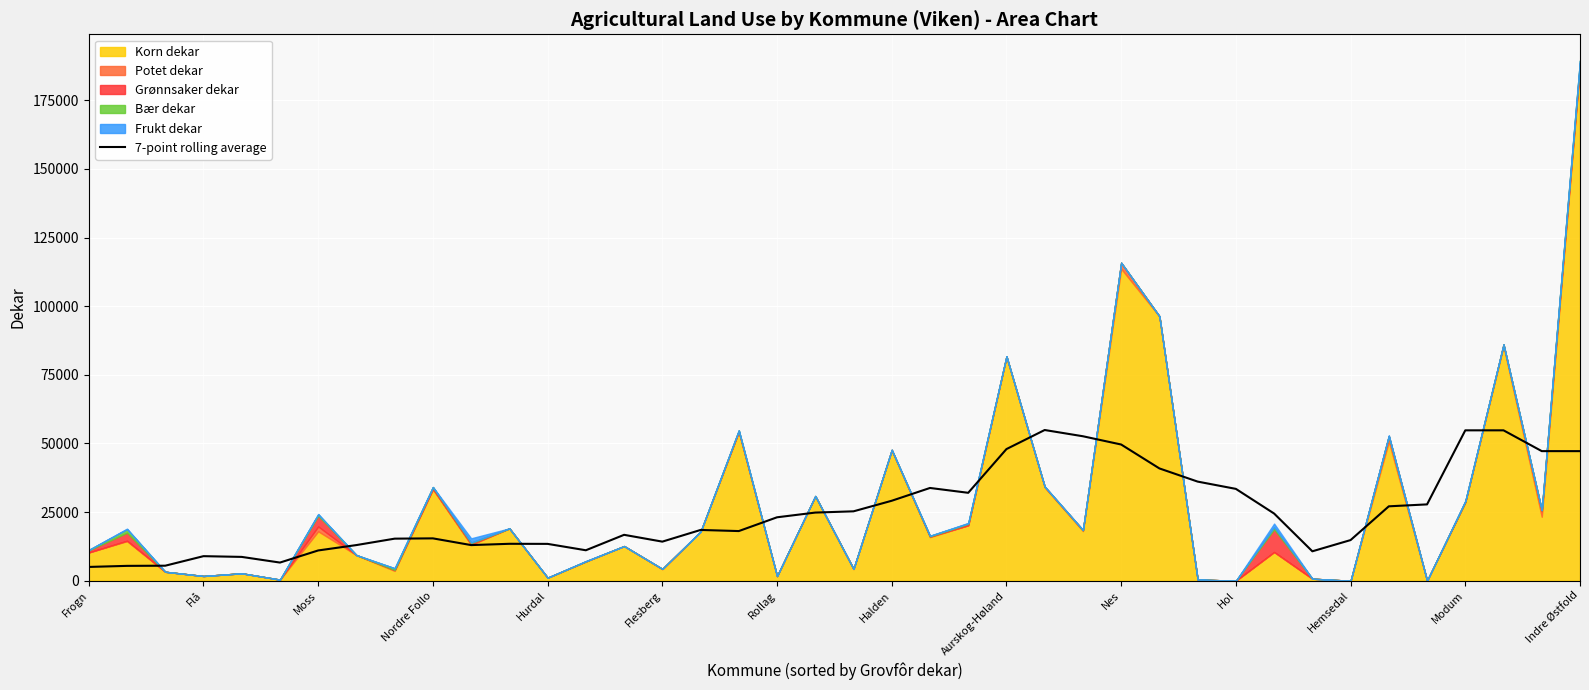

What is the maximum value for 7-point rolling average?

54896.9